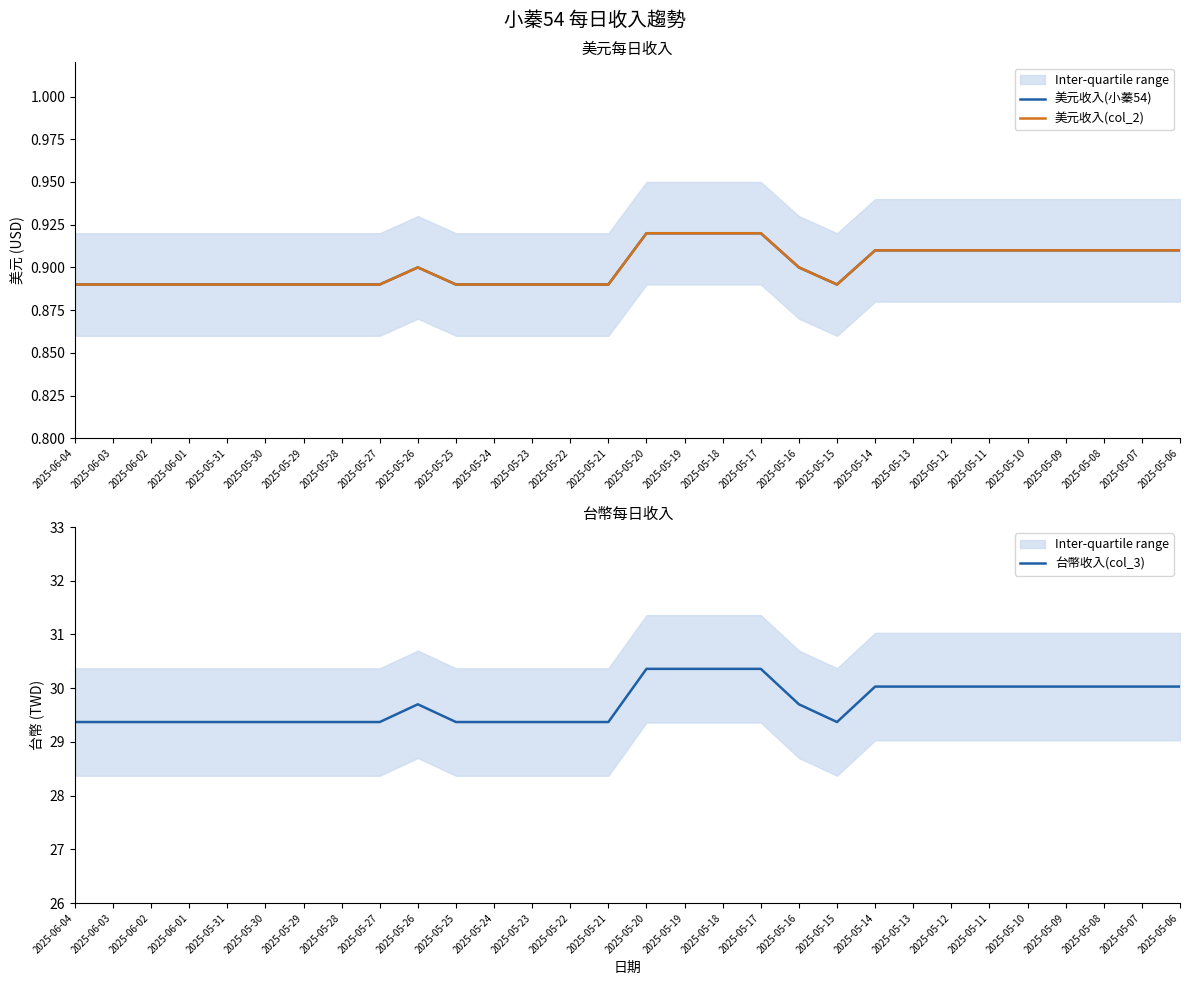

True or false: 美元收入(小蓁54) has a value of 0.3 at 2025-06-01.

False